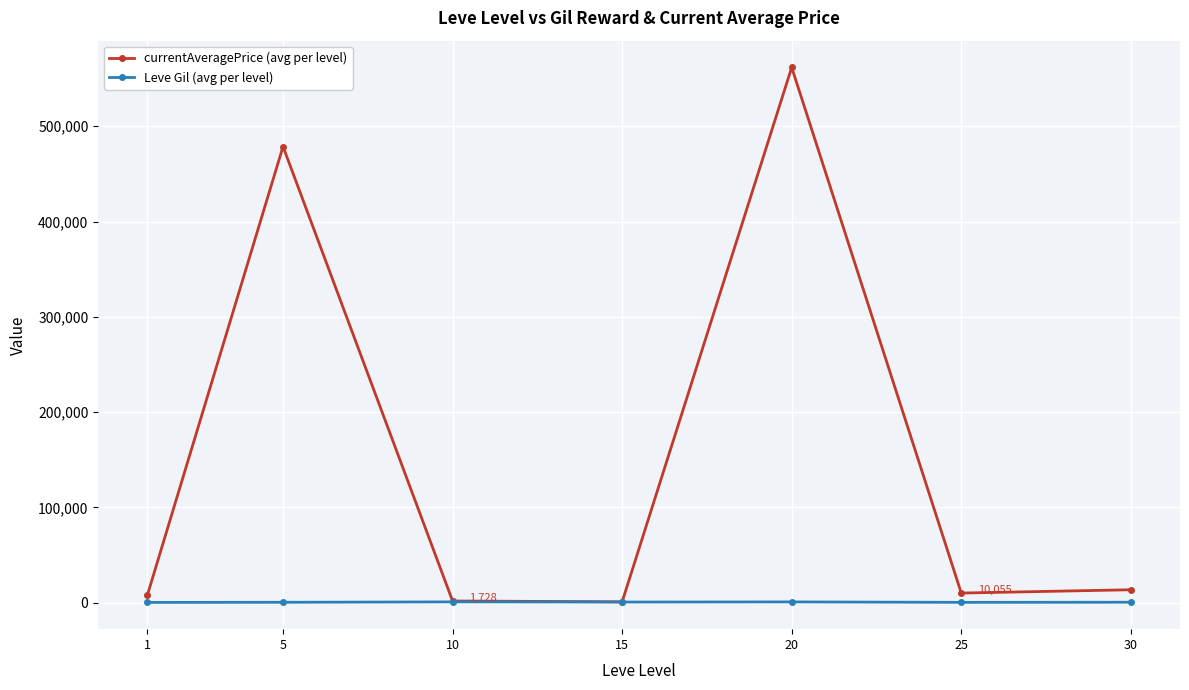

Which series has the largest range (max minus min)?

currentAveragePrice (avg per level)